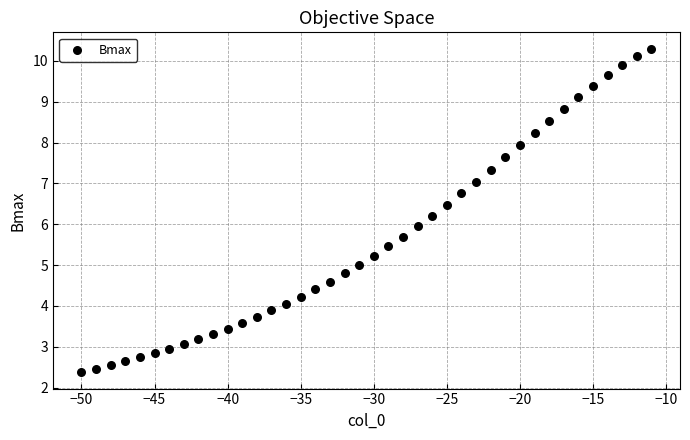

What is the range of X values (max minus min)?

39.0